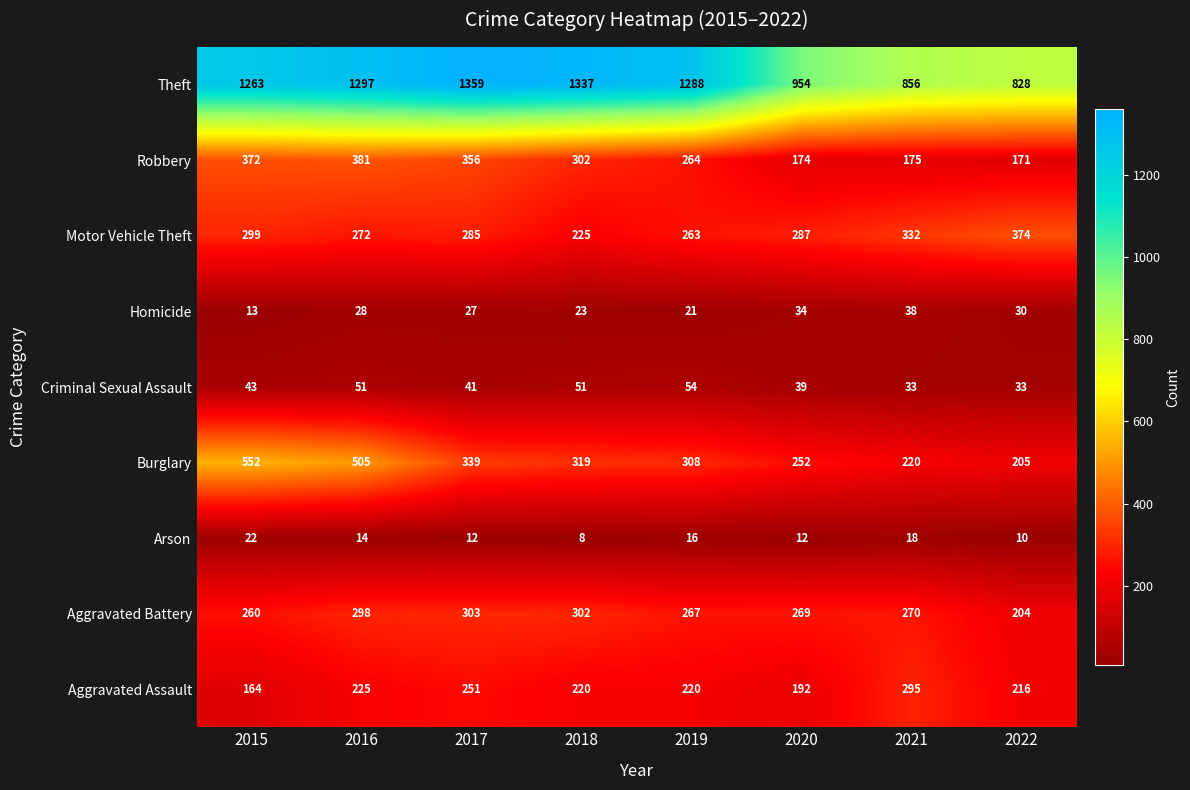

What is the difference between the maximum and minimum values in the Theft series?

531